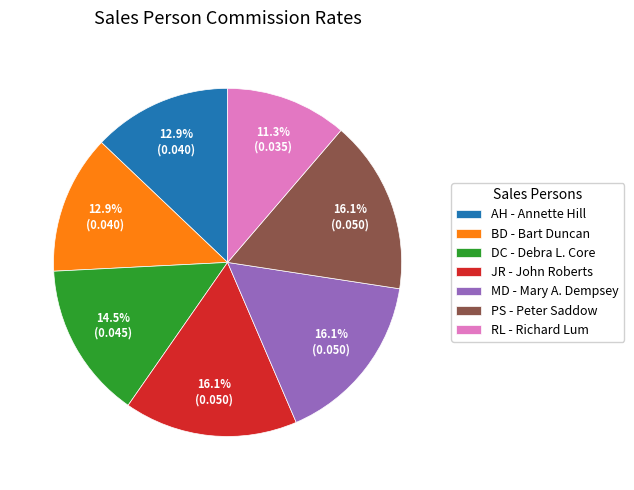

What portion of the pie excludes RL?

88.7%